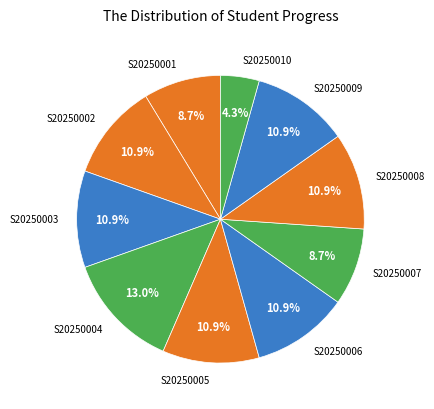

Does any single category account for the majority?

No